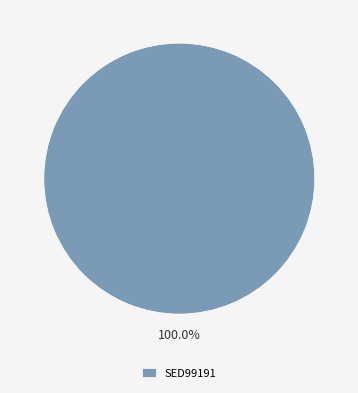

Which category accounts for the majority?

SED99191